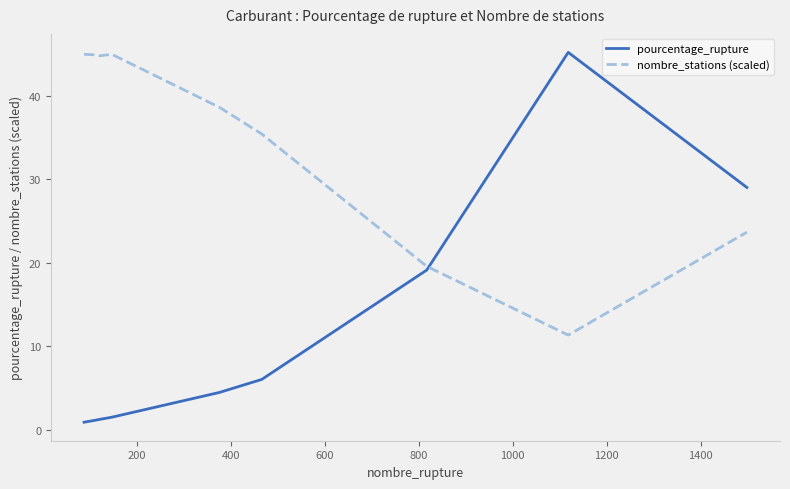

List the series in order of their overall mean, highest first.

nombre_stations (scaled), pourcentage_rupture